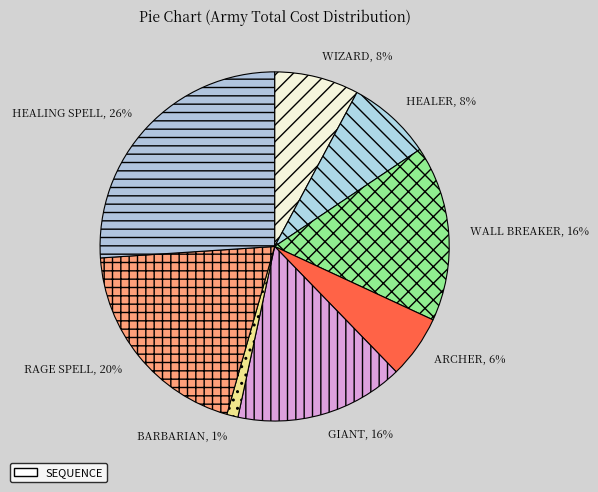

Count the number of slices in the pie.

8